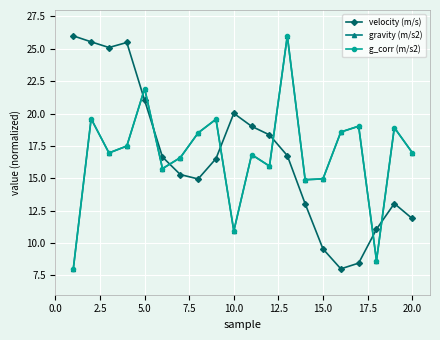

Is this an area chart (filled region under the line)?

No